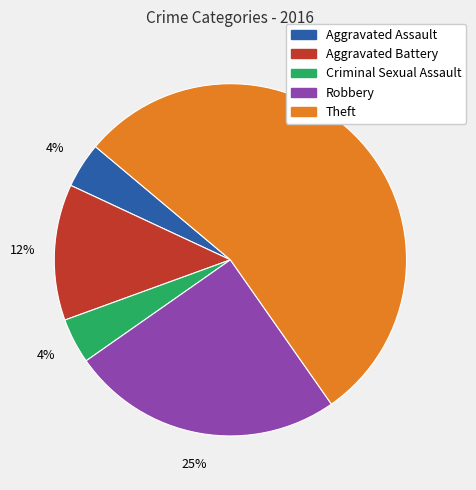

To the nearest percent, what is the average slice percentage?

20%